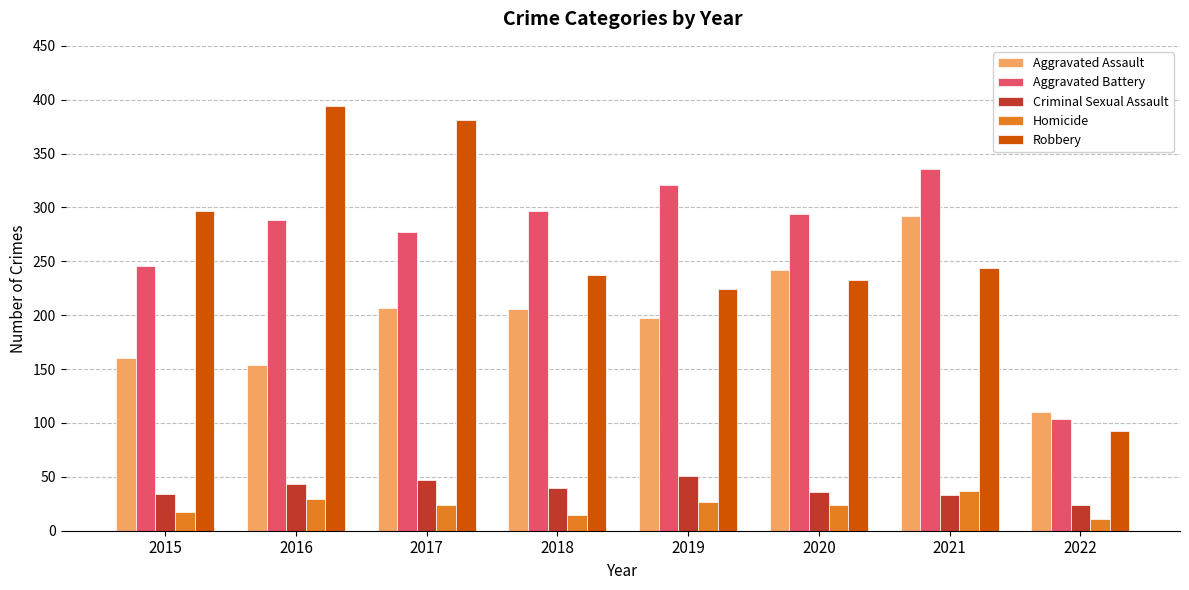

The Criminal Sexual Assault series shows 24 at 2022. True or false?

True